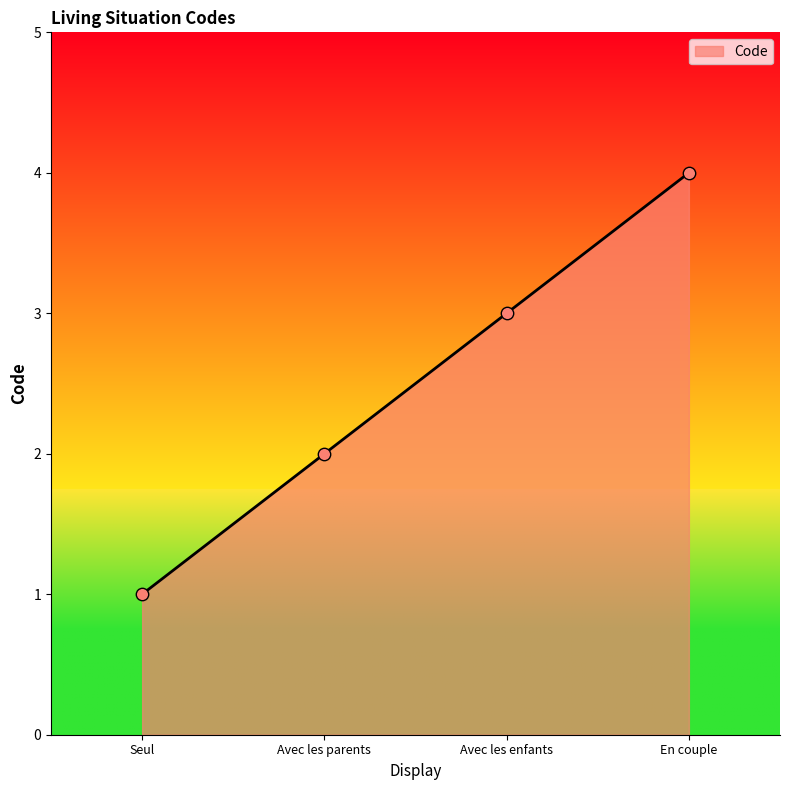

What is the change in value from Avec les enfants to En couple?

+1